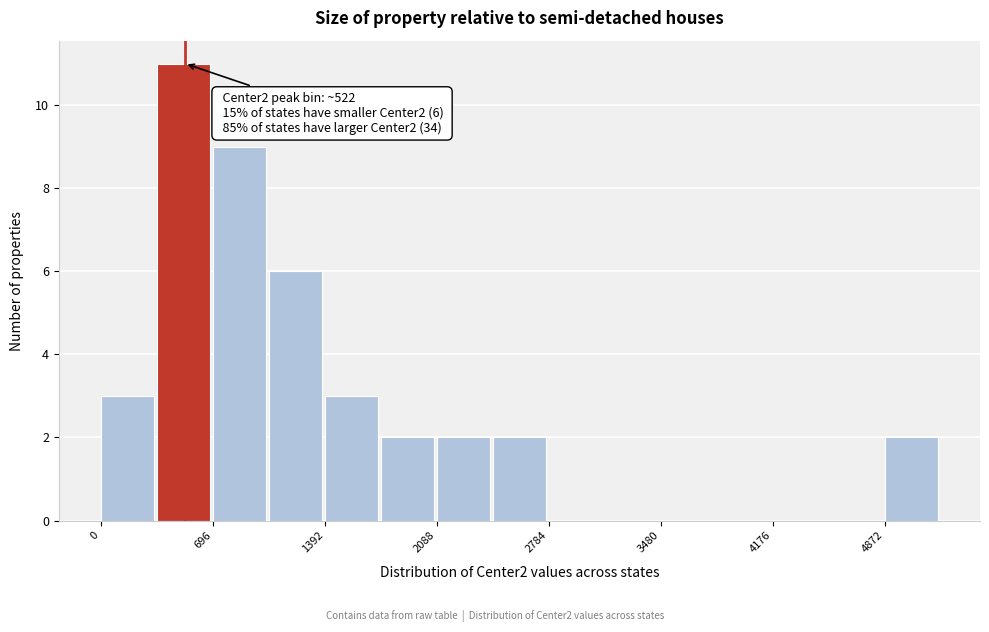

Read against the x-axis, roughly where is the centre of the tallest bar?

500